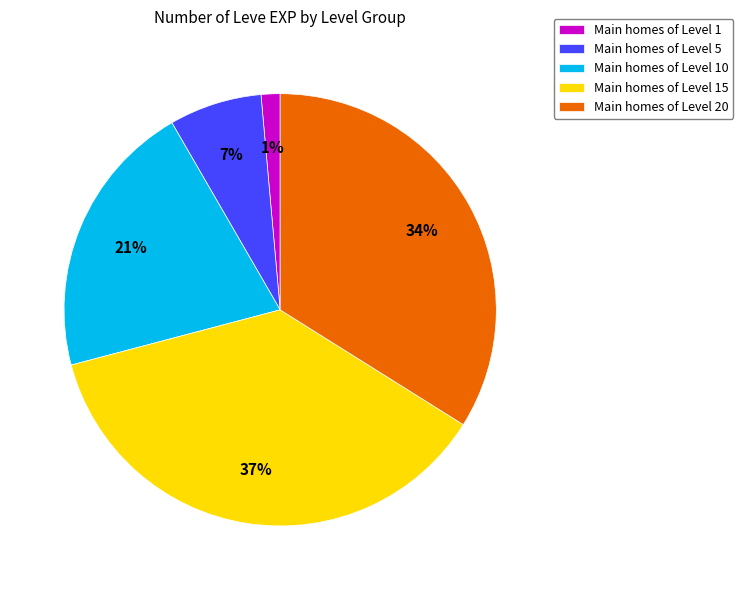

Does any single category account for the majority?

No